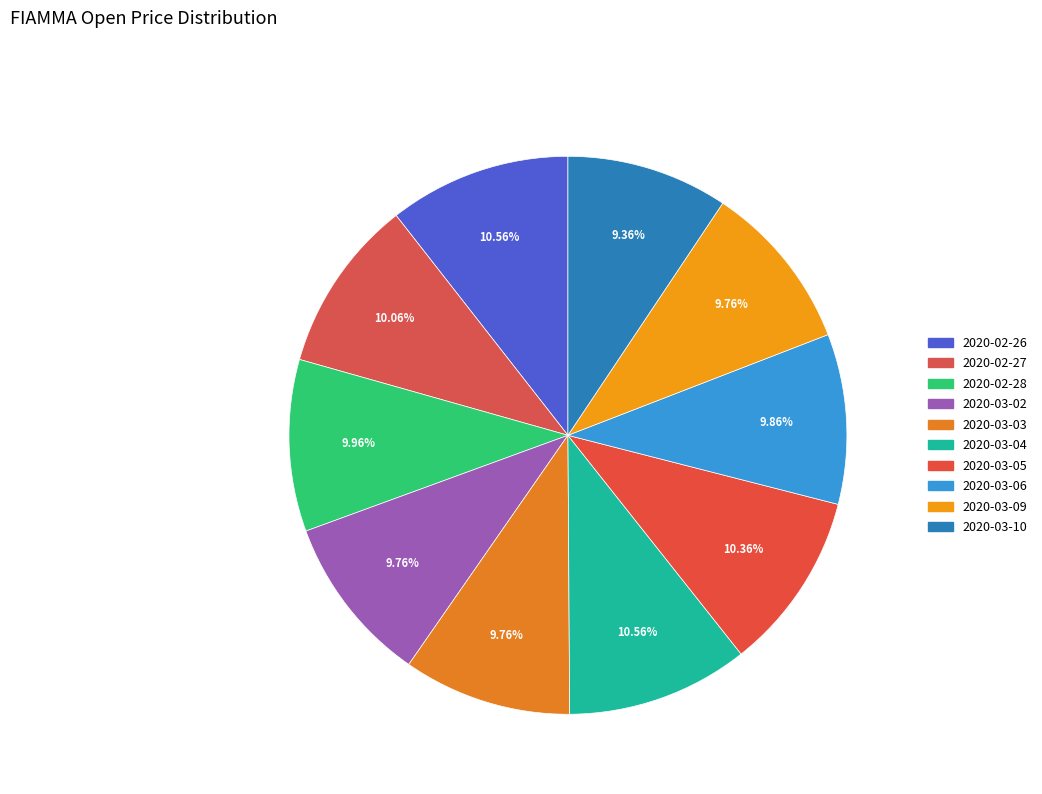

To the nearest percent, what is the difference between the largest and smallest slice percentages?

1%